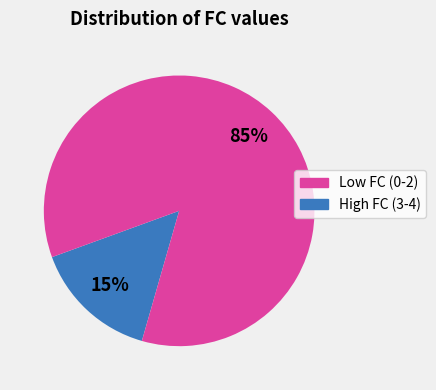

Is there a majority slice in this chart?

Yes